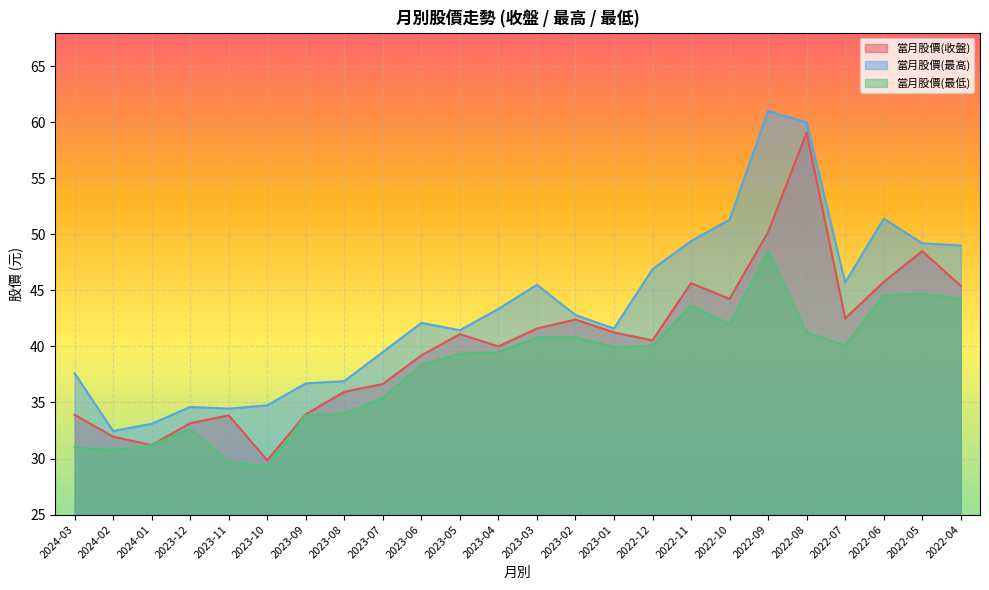

Which has a higher value, 2023-08 or 2023-03?

2023-03